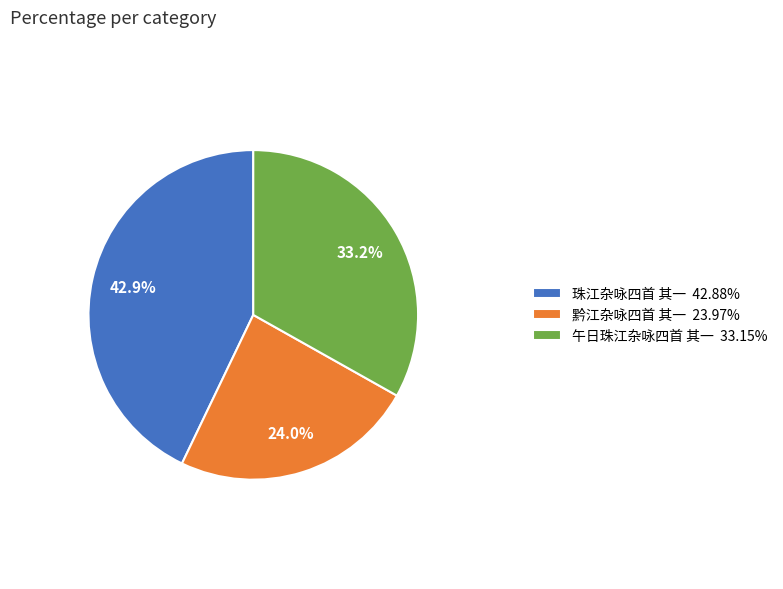

Rank the categories by value from highest to lowest.

珠江杂咏四首 其一, 午日珠江杂咏四首 其一, 黔江杂咏四首 其一